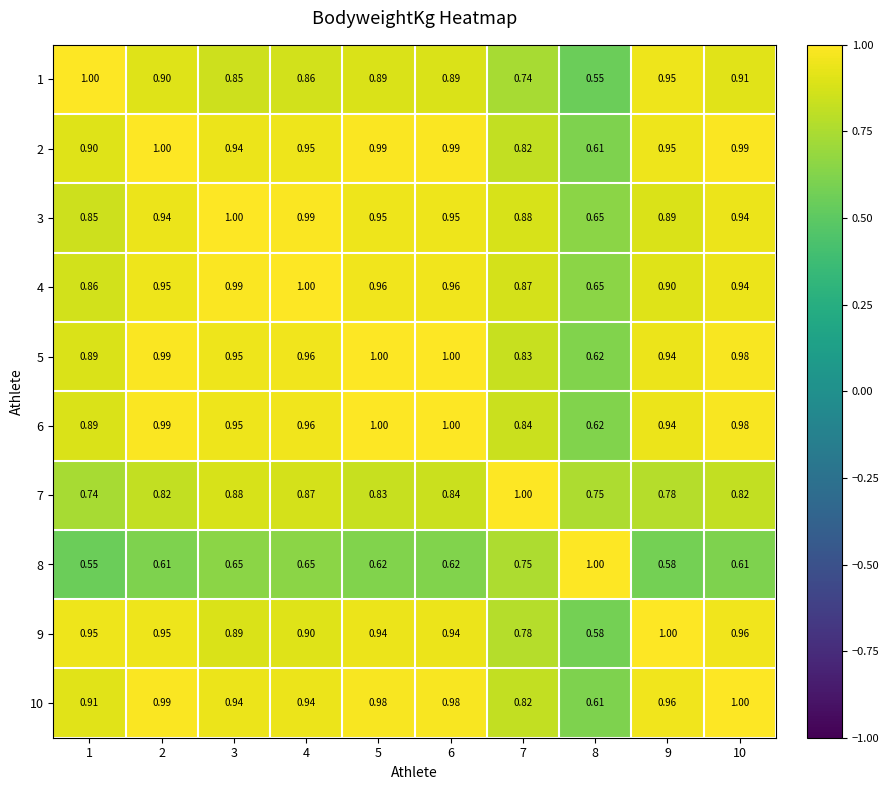

Count the number of categories in the chart.

10